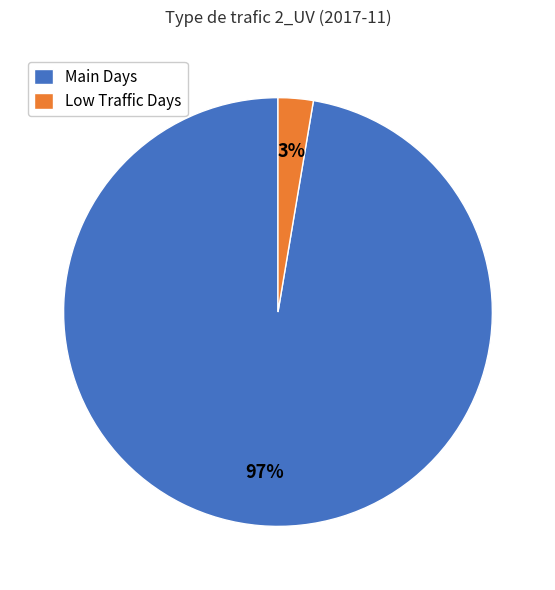

Between Low Traffic Days and Main Days, which is larger?

Main Days